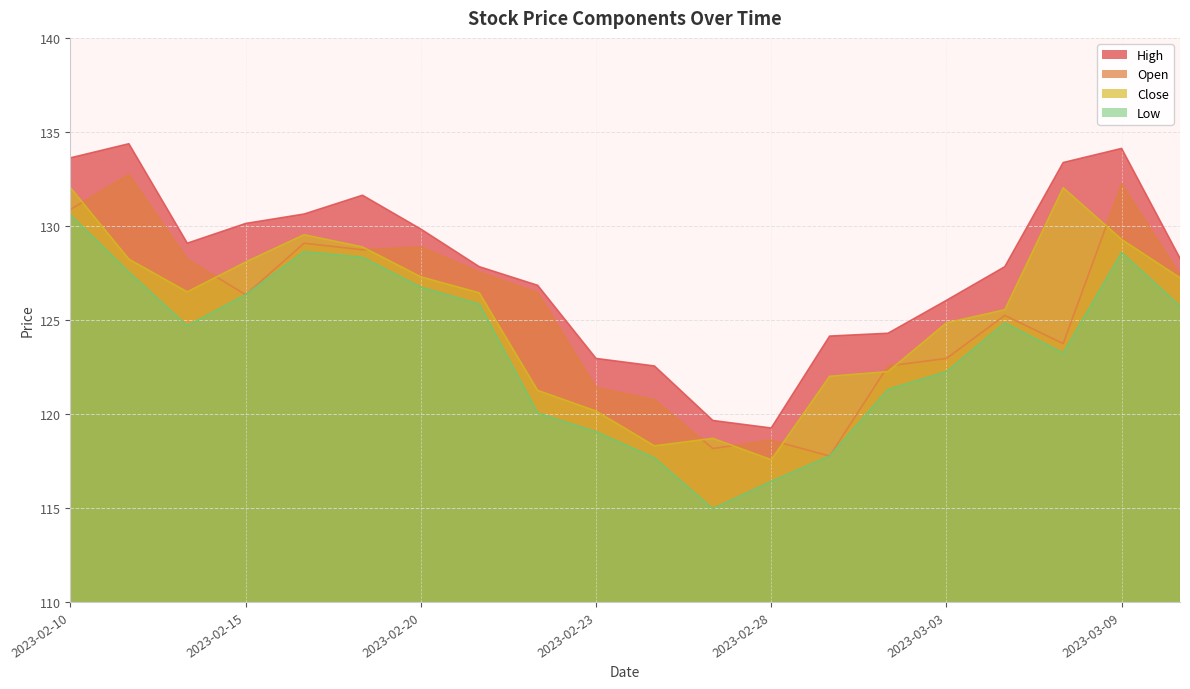

Between 2023-02-27 and 2023-03-10, which is larger?

2023-03-10